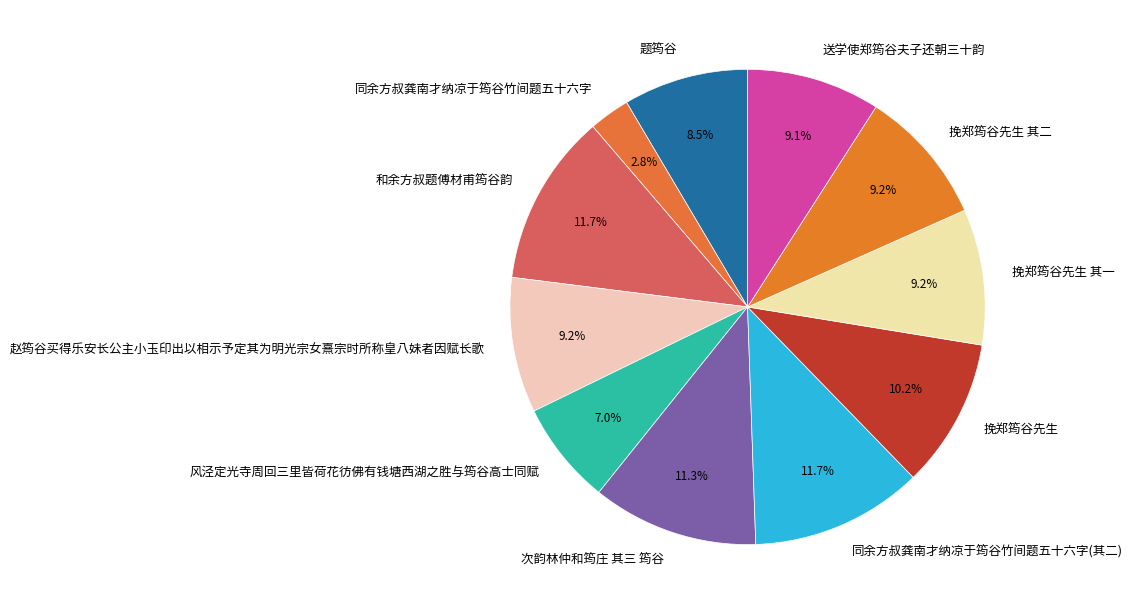

How many slices are in this pie chart?

11